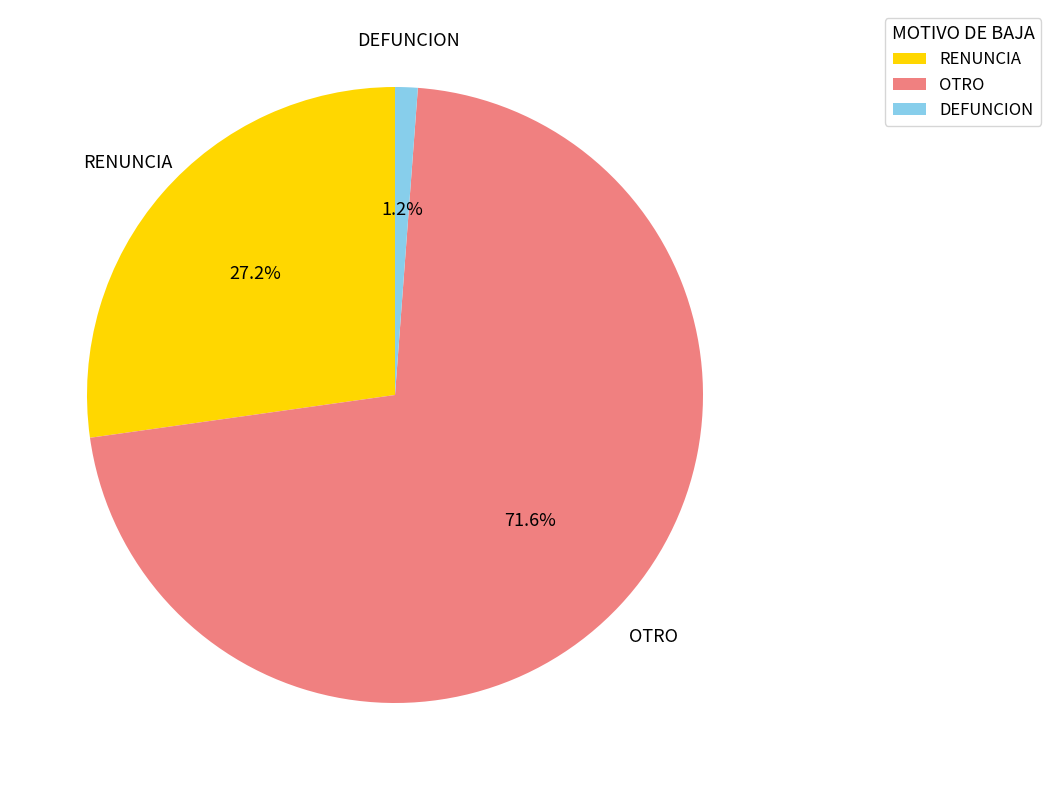

Rank the categories by value from lowest to highest.

DEFUNCION, RENUNCIA, OTRO